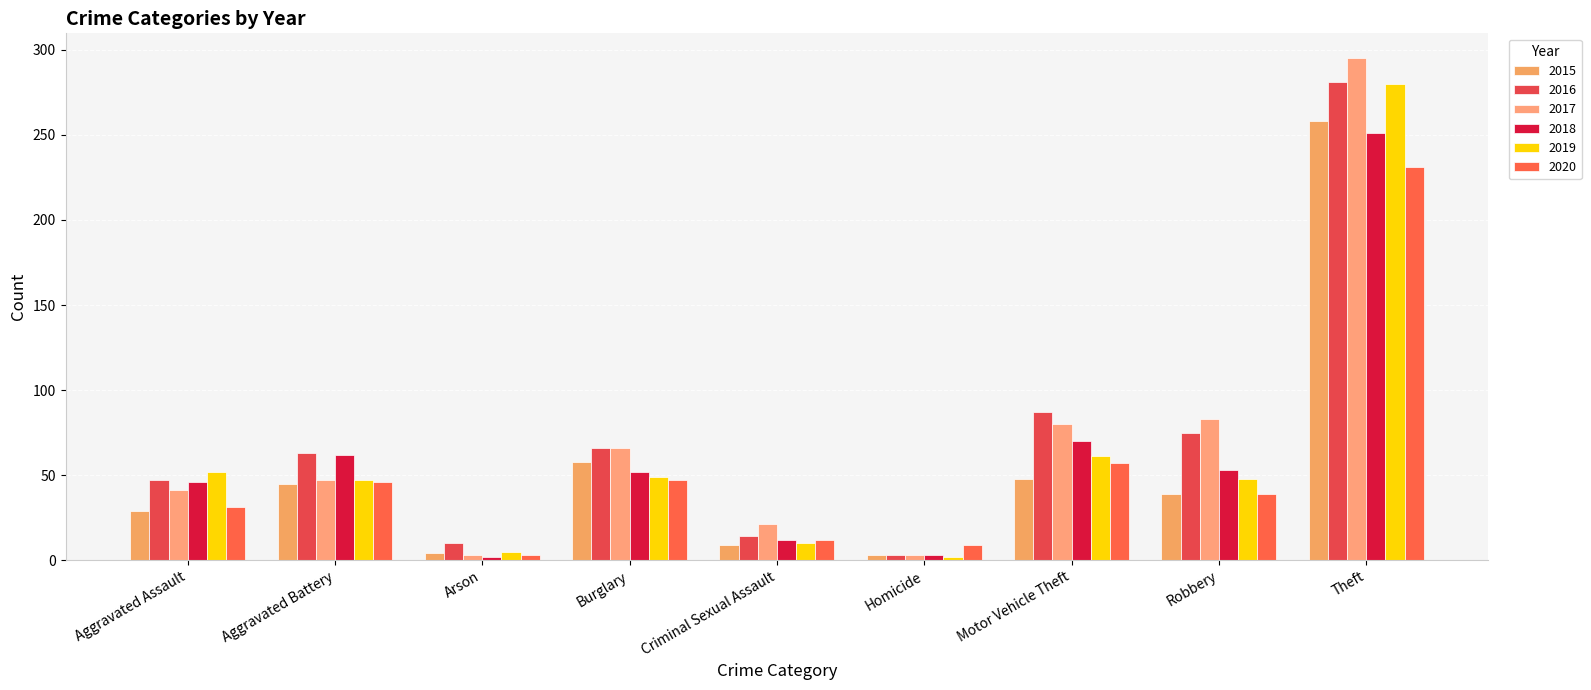

Count the number of categories in the chart.

9